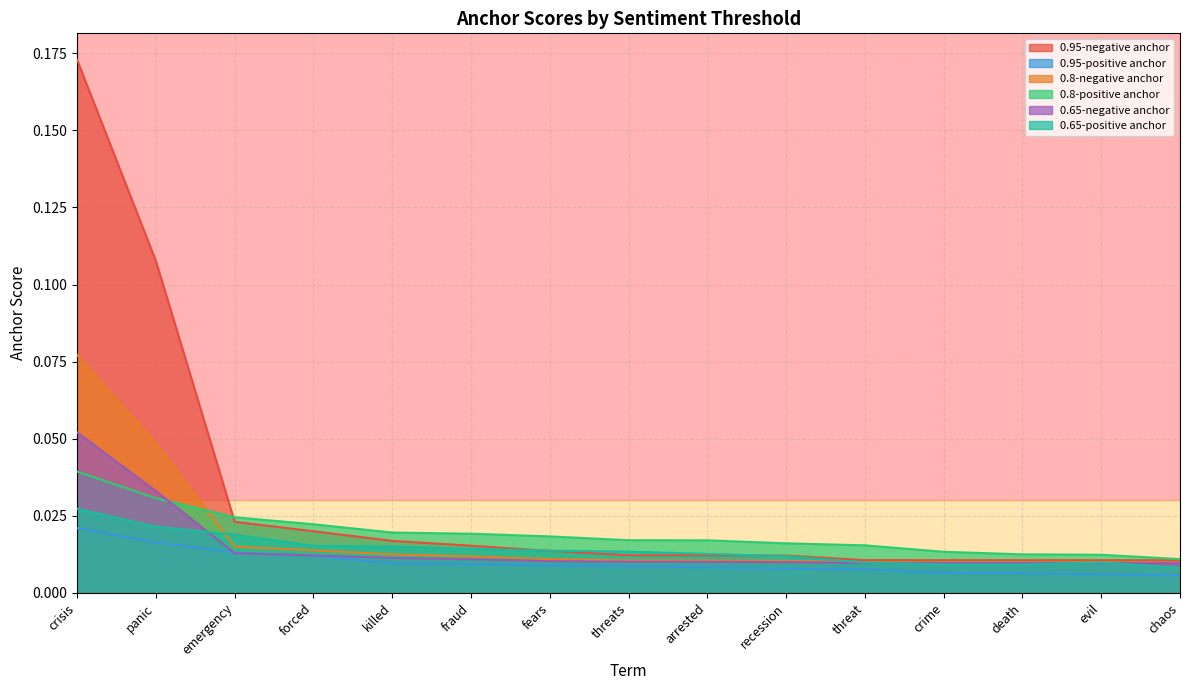

Is it true that 0.8-positive anchor equals 0.0 at fears?

False